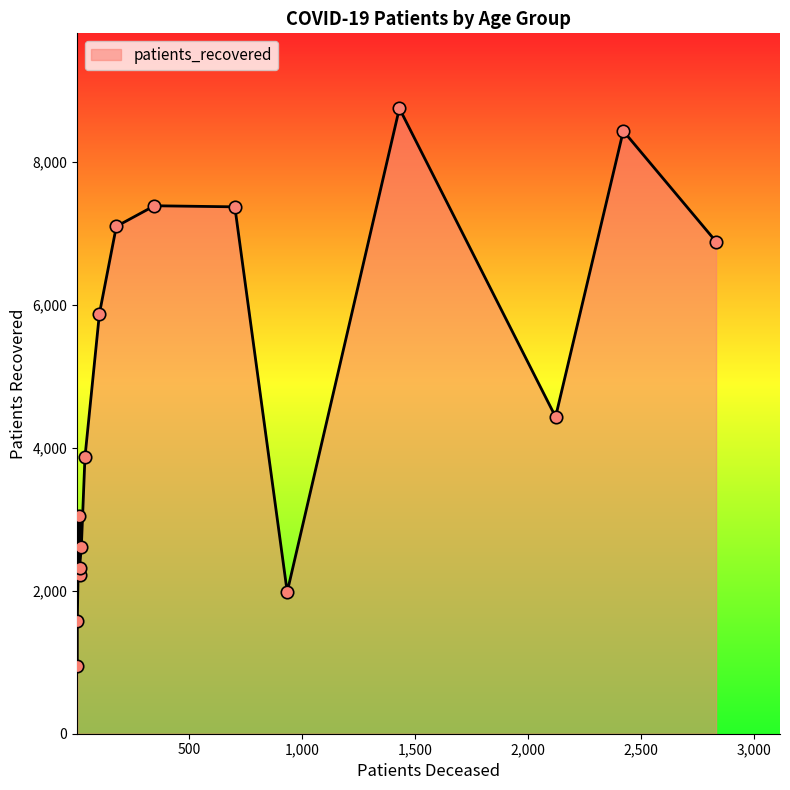

Which series contains the highest Y value?

patients_recovered